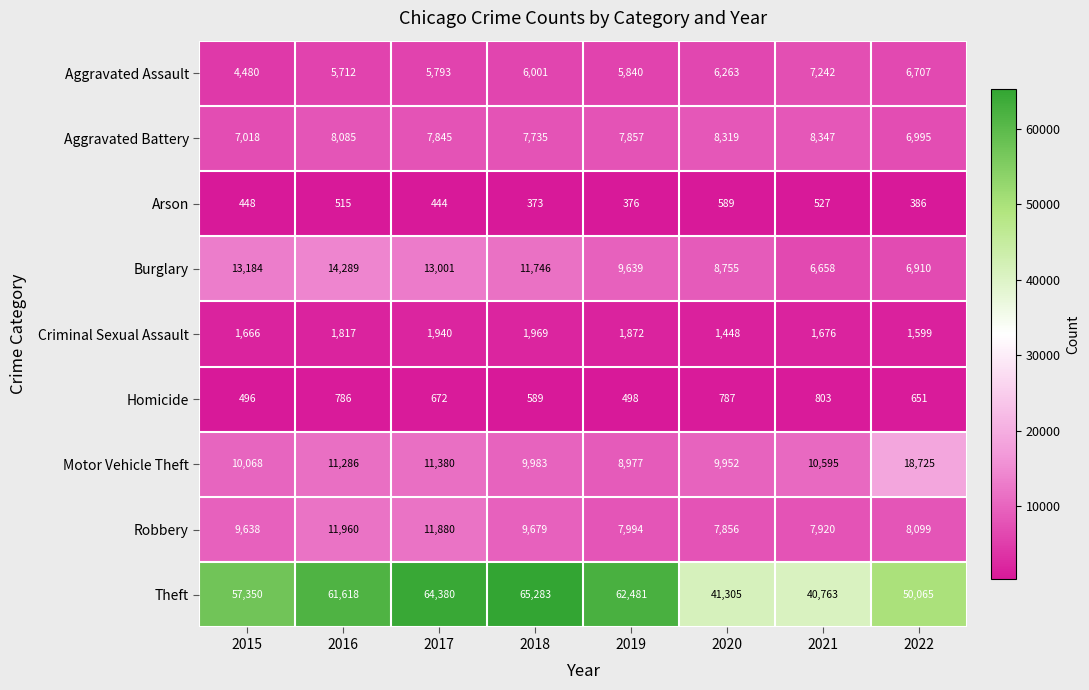

What is the greatest value displayed?

65283